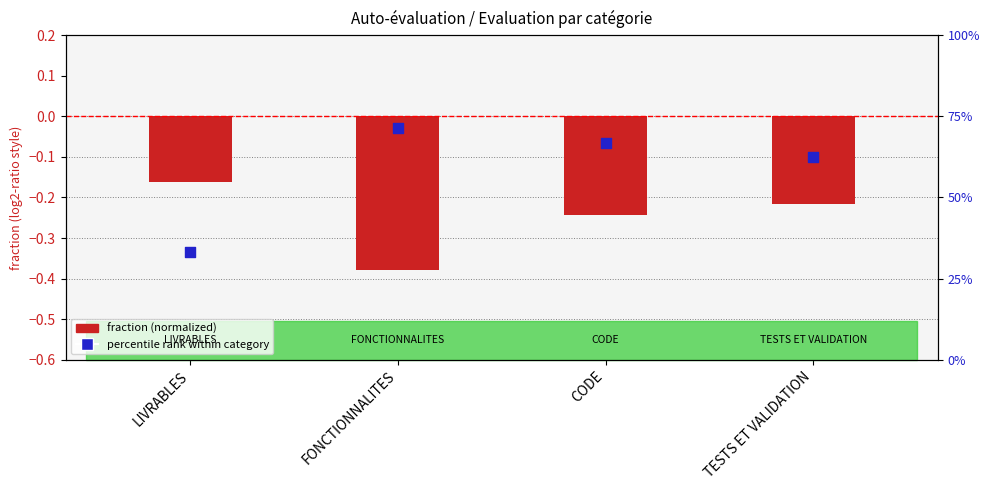

Which series has the largest total across all categories?

percentile rank within category